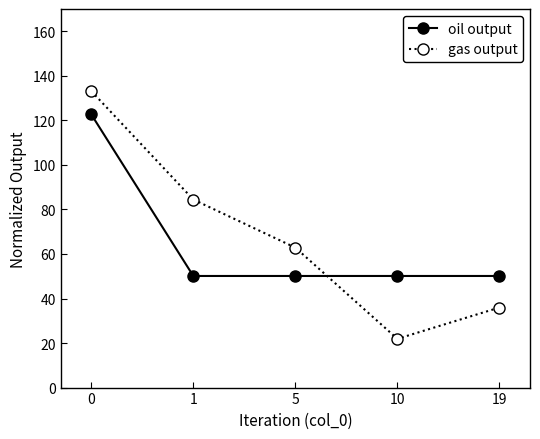

What is the smallest value displayed?

21.9